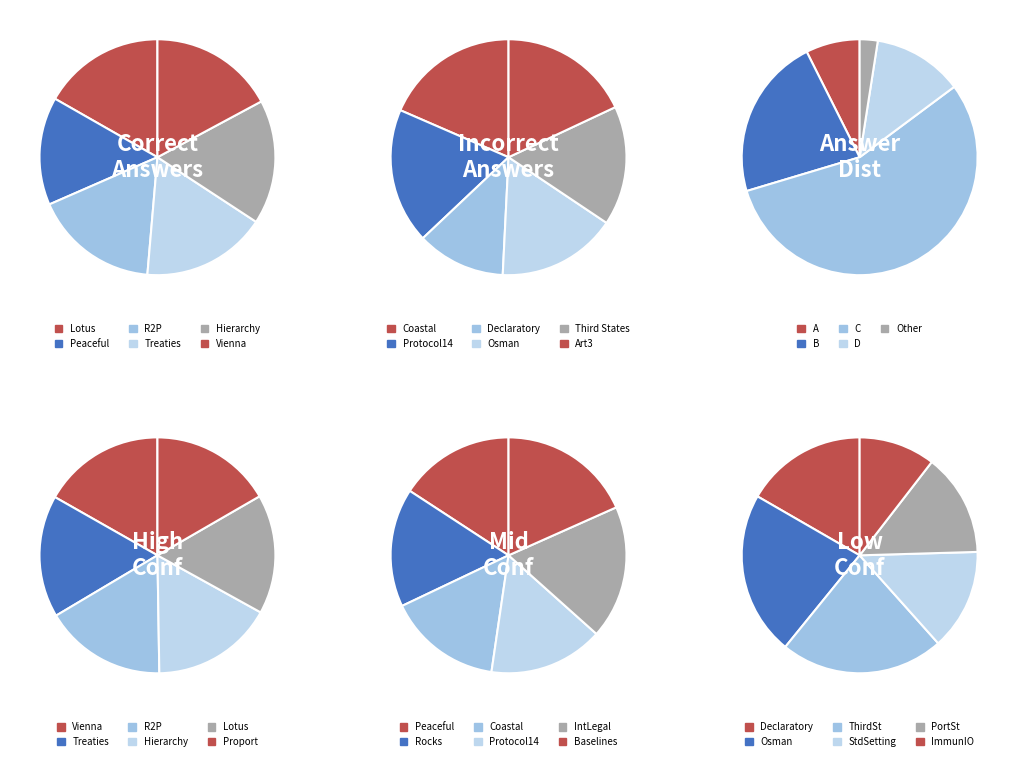

Does 2 account for over 50% of the chart?

No